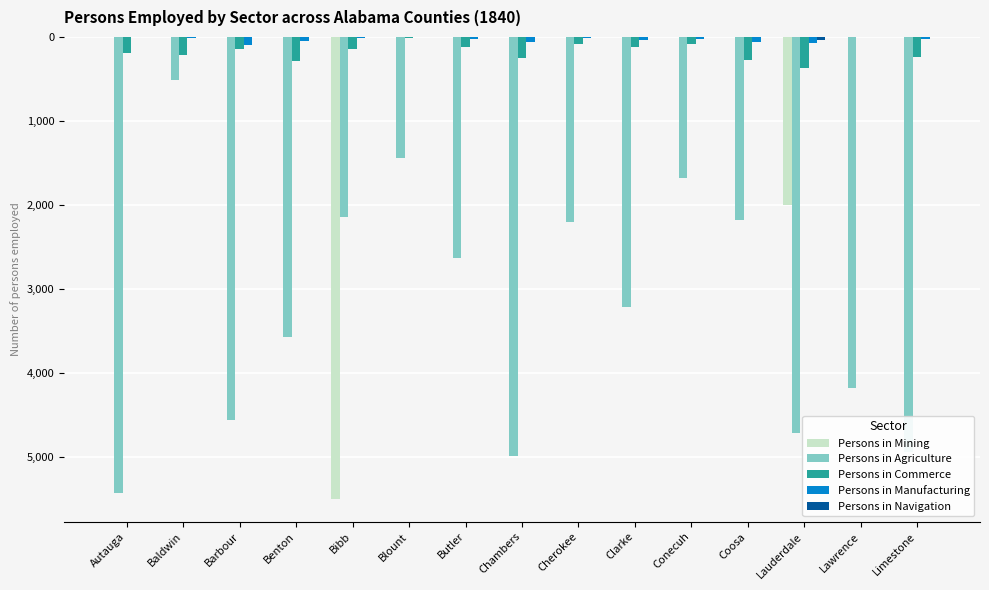

What is the average value of the Persons in Agriculture series?

-3228